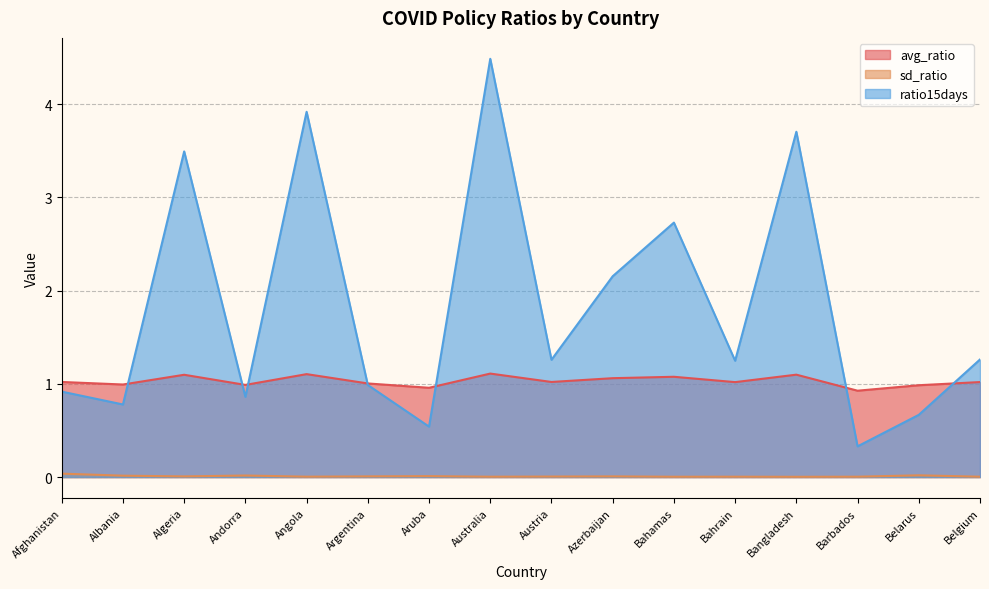

True or false: avg_ratio has more than 2 points higher than both neighbors.

True